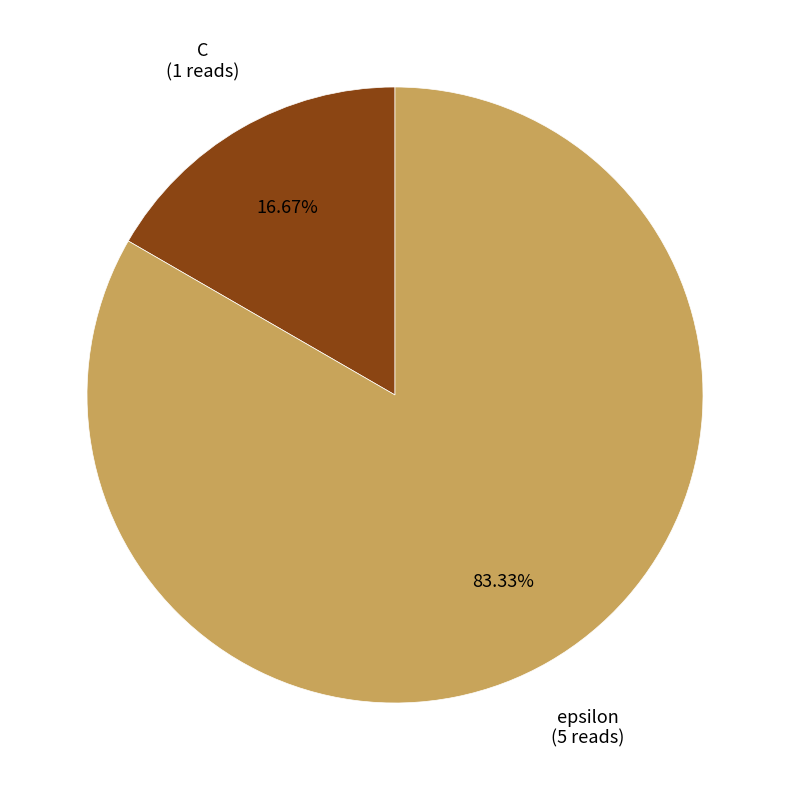

What percentage is the C slice, to the nearest percent?

17%